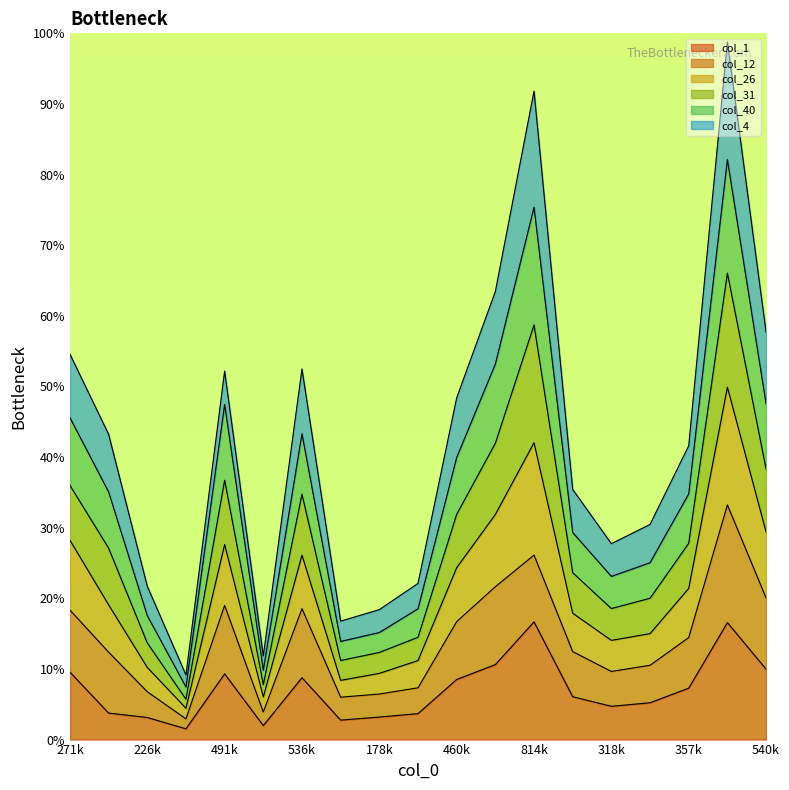

In col_1, how many points are higher than both neighbors (excluding endpoints)?

4